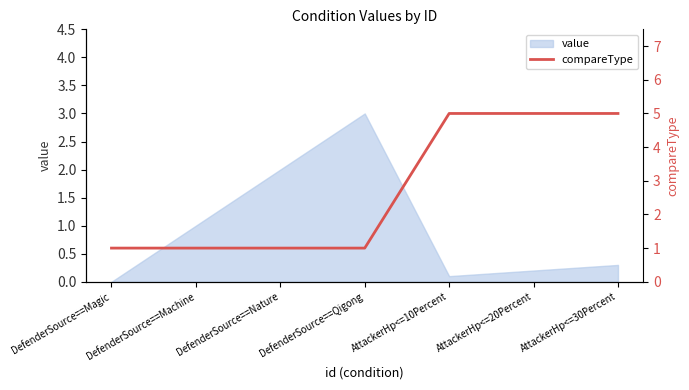

True or false: the data has more than 1 interior local peaks.

False